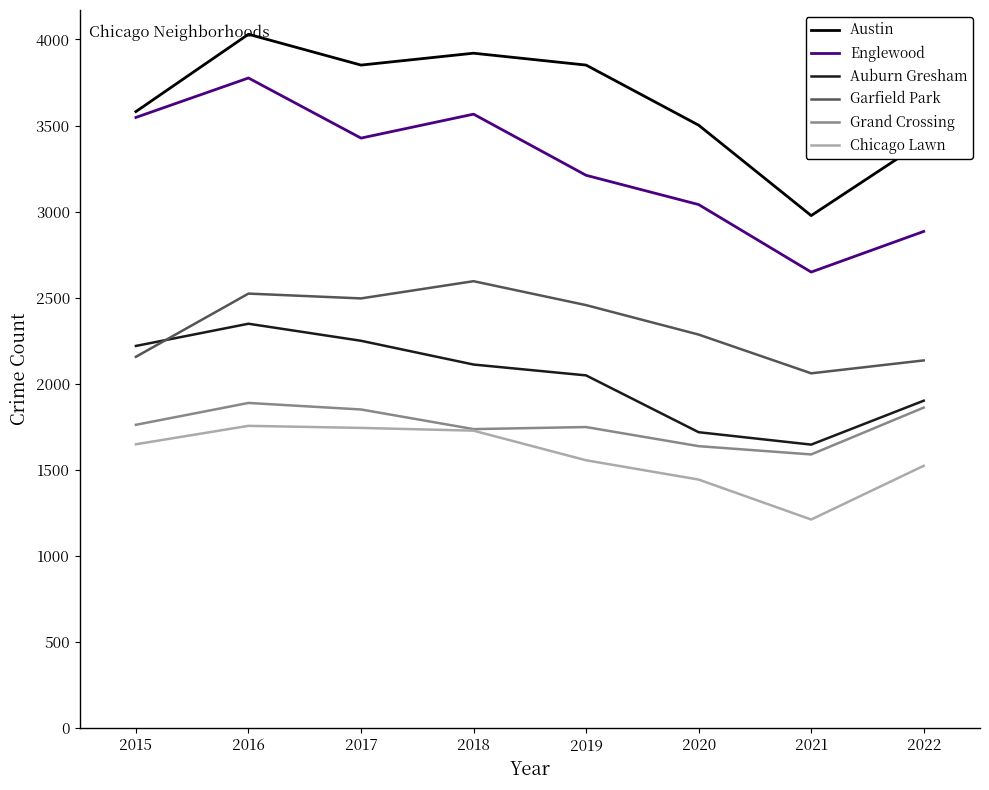

What value does the Auburn Gresham series have at 2017, to the nearest 10?

2250